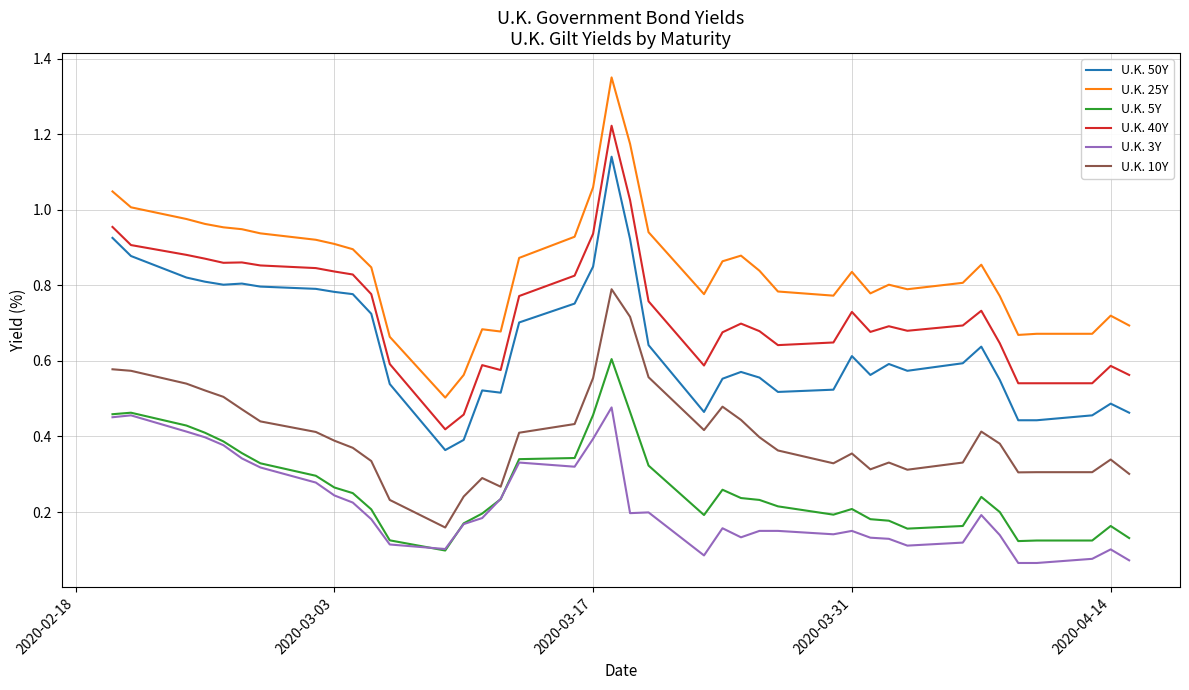

List the series in order of their peak value, highest first.

U.K. 25Y, U.K. 40Y, U.K. 50Y, U.K. 10Y, U.K. 5Y, U.K. 3Y